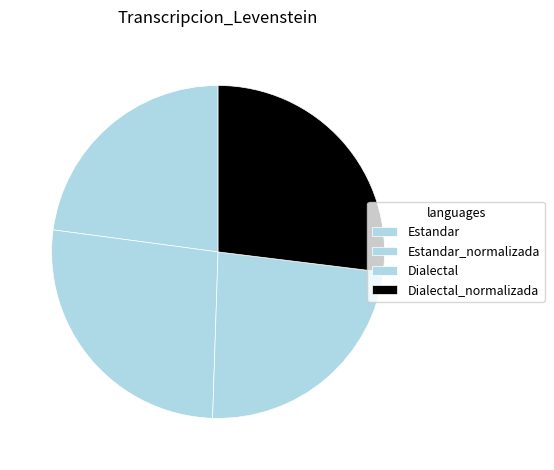

How many slices are in this pie chart?

4